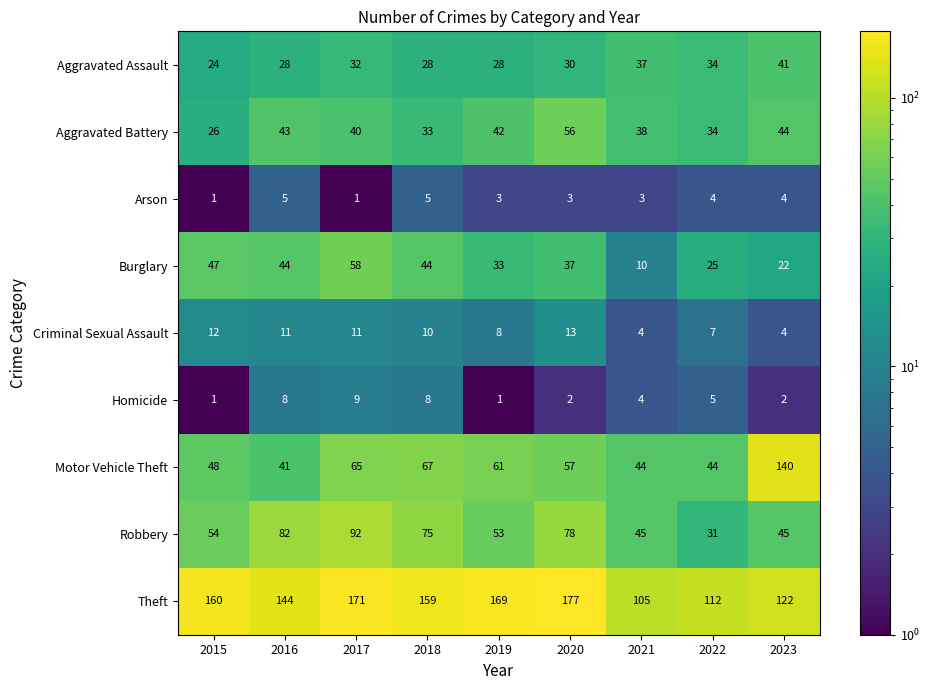

Which label corresponds to the largest value in the chart?

2020